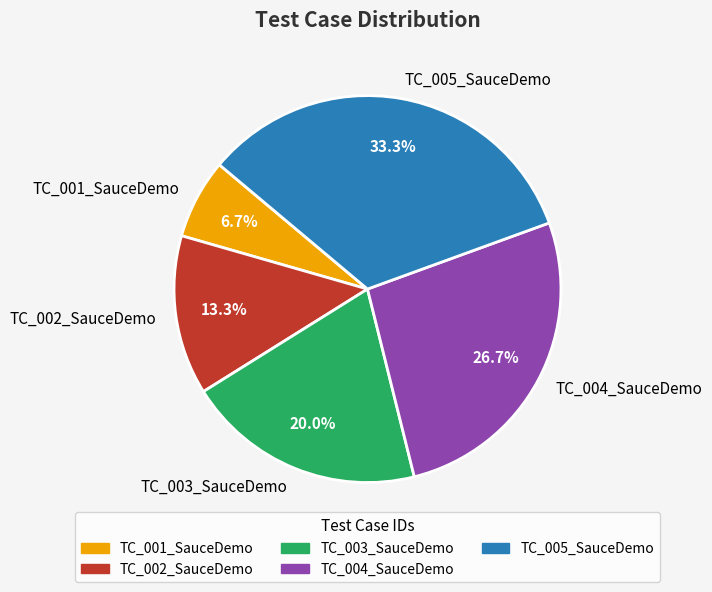

Between TC_002_SauceDemo and TC_003_SauceDemo, which is larger?

TC_003_SauceDemo